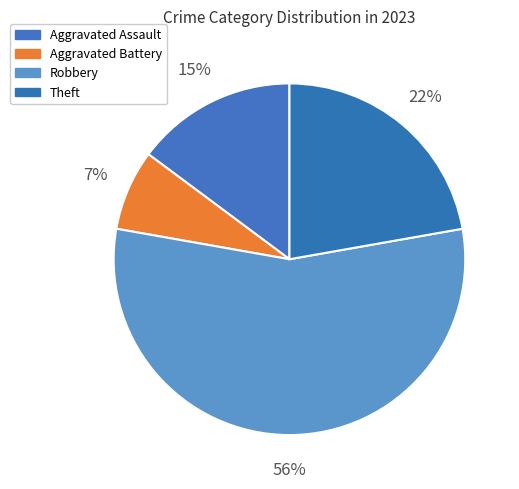

Which has a higher value, Aggravated Assault or Aggravated Battery?

Aggravated Assault